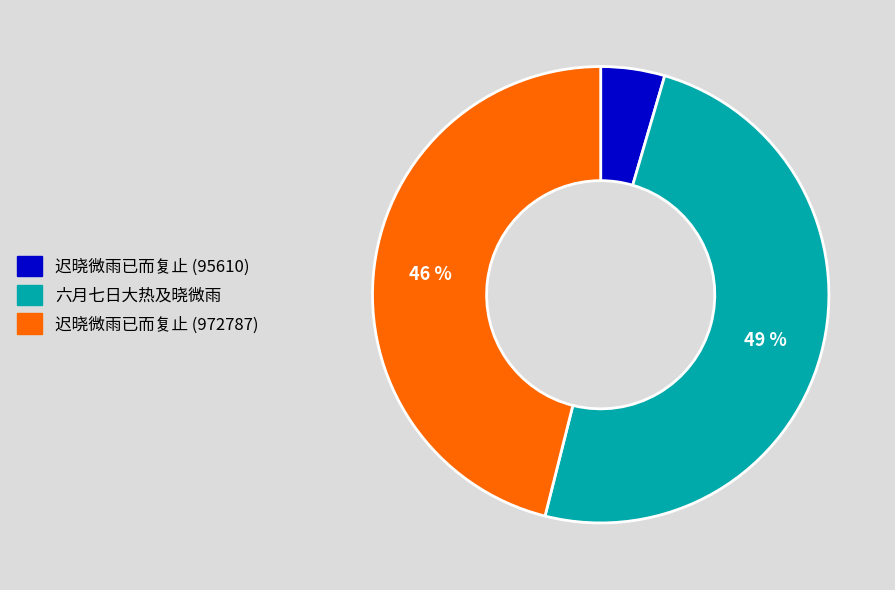

True or false: 迟晓微雨已而复止 (972787) accounts for 32% of the total.

False